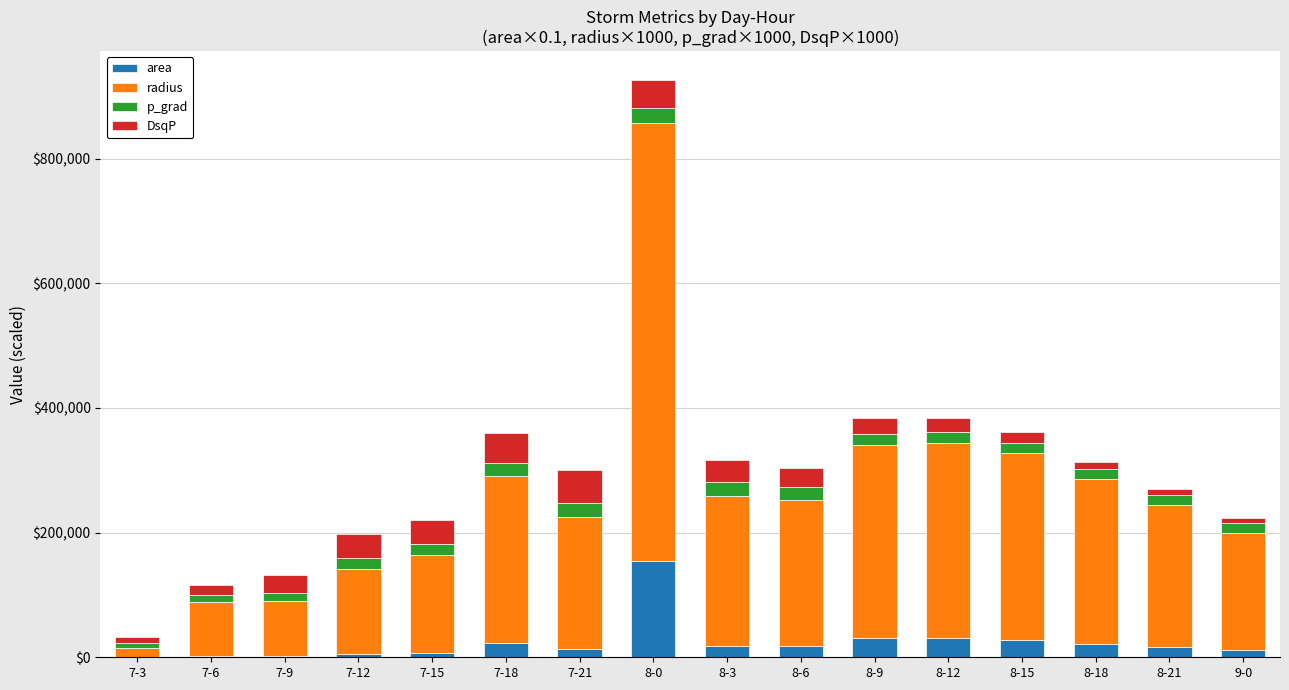

At which label does area reach its peak?

8-0